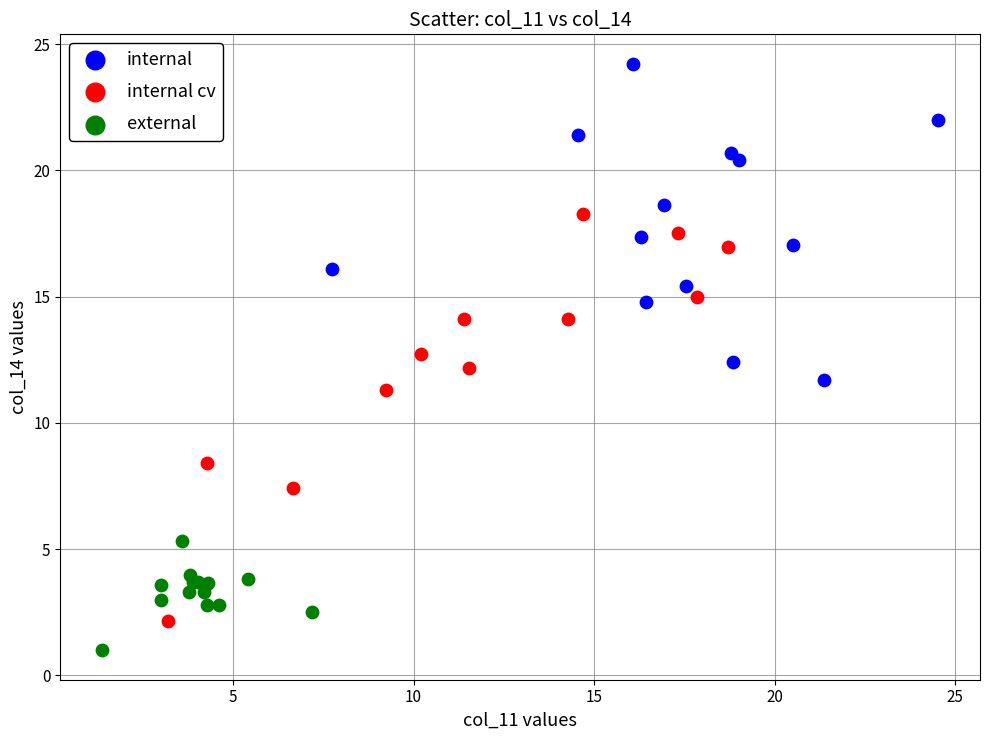

Which series has the largest Y range (max minus min)?

internal cv